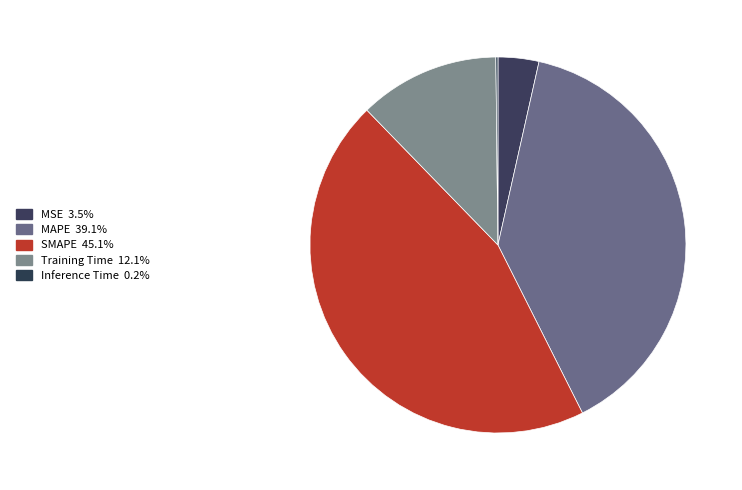

Rank the categories by value from lowest to highest.

Inference Time, MSE, Training Time, MAPE, SMAPE